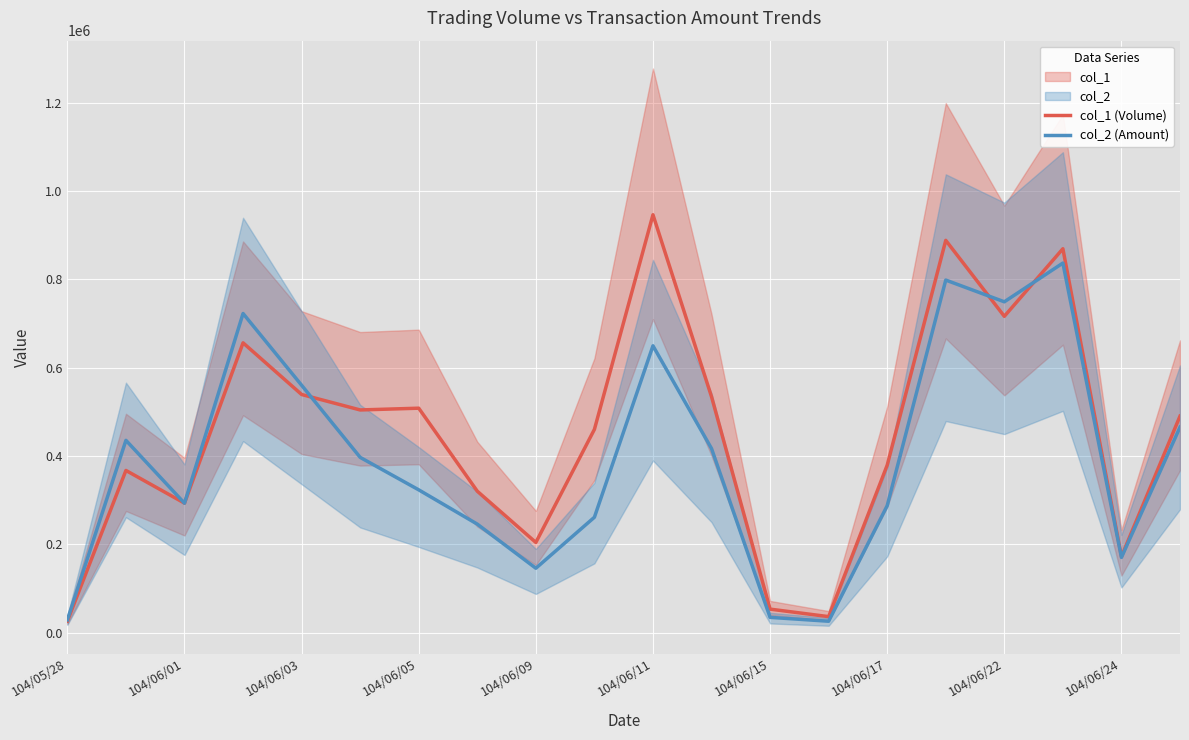

How many values in the col_2 (Amount) series exceed 396640?

9